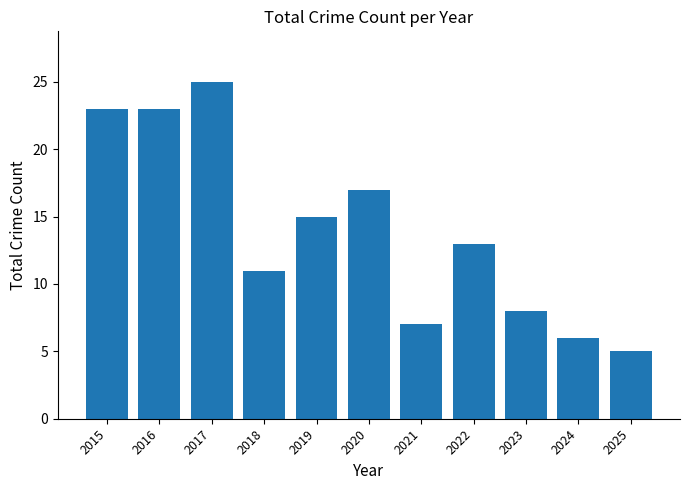

What is the approximate value at 2016?

23